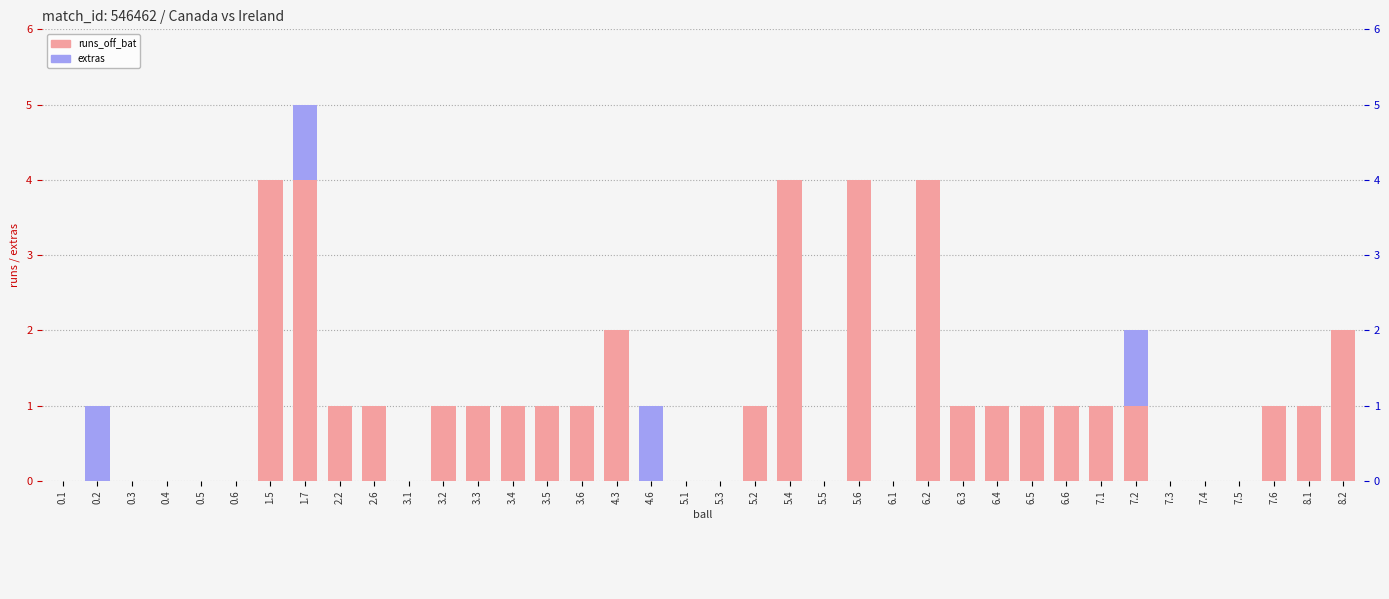

At how many categories does at least one series exceed 3?

5